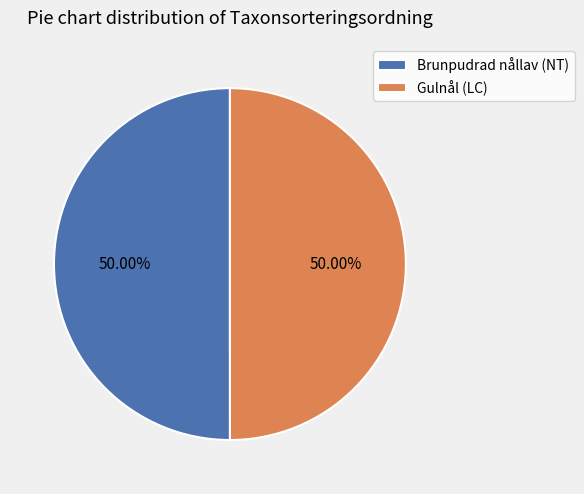

Is it true that Gulnål (LC) is 50% of the pie?

True